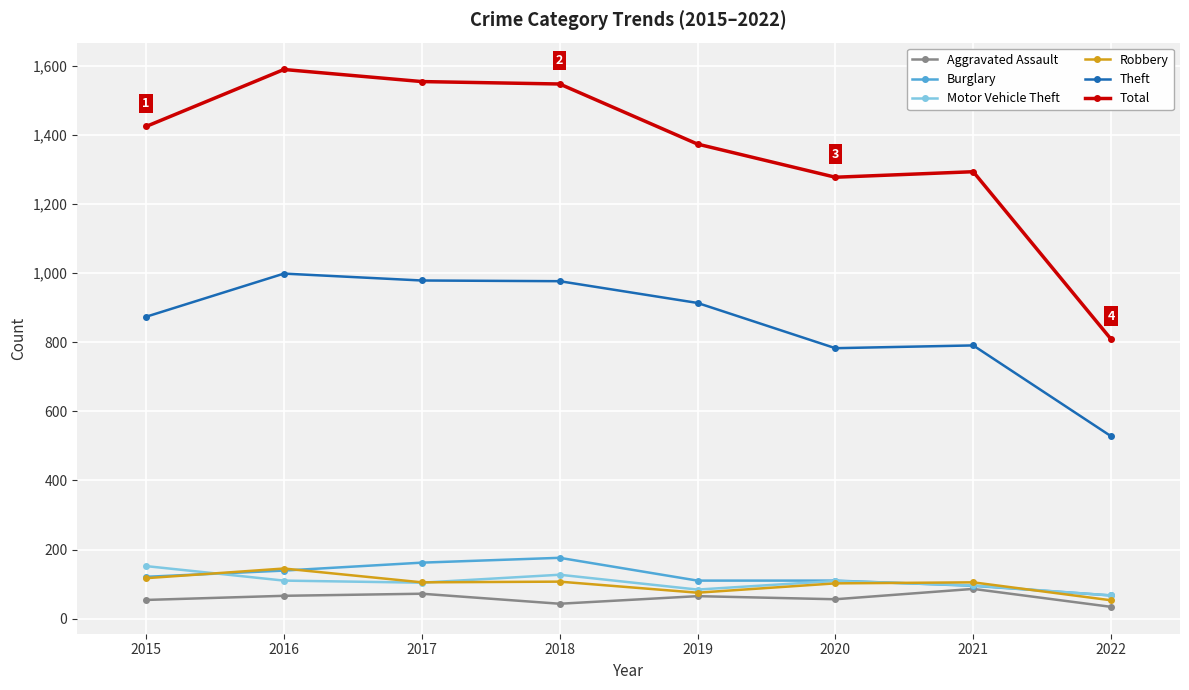

What is the value of the Burglary point at the 1st from the left?

121